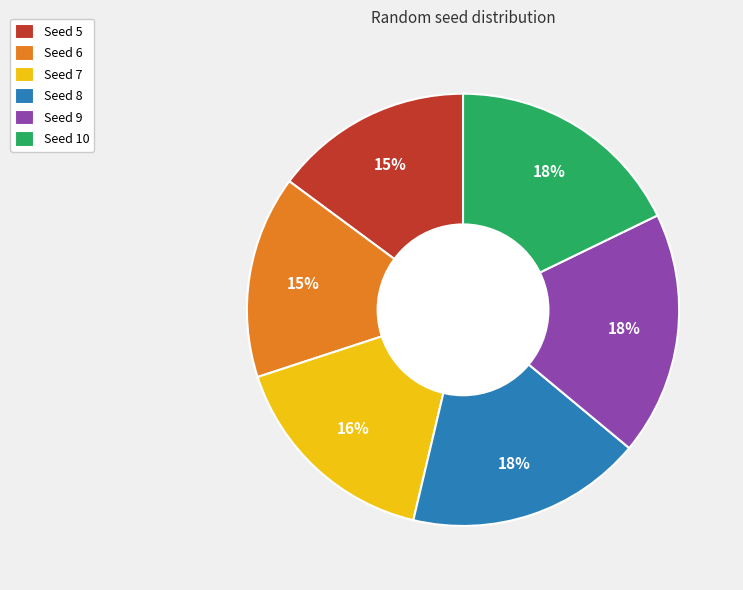

What percentage is the Seed 7 slice, to the nearest percent?

16%